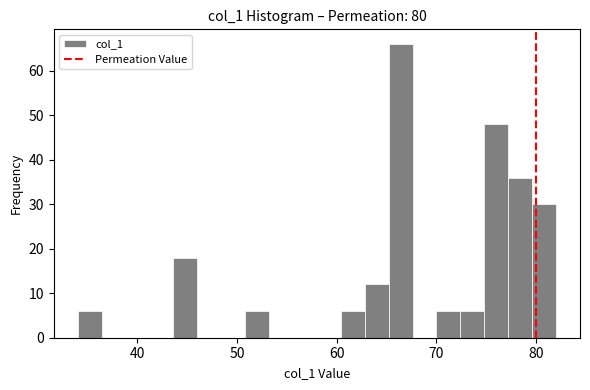

Around what value on the x-axis is the tallest bar? Give the approximate position of its centre, as read against the axis.

66